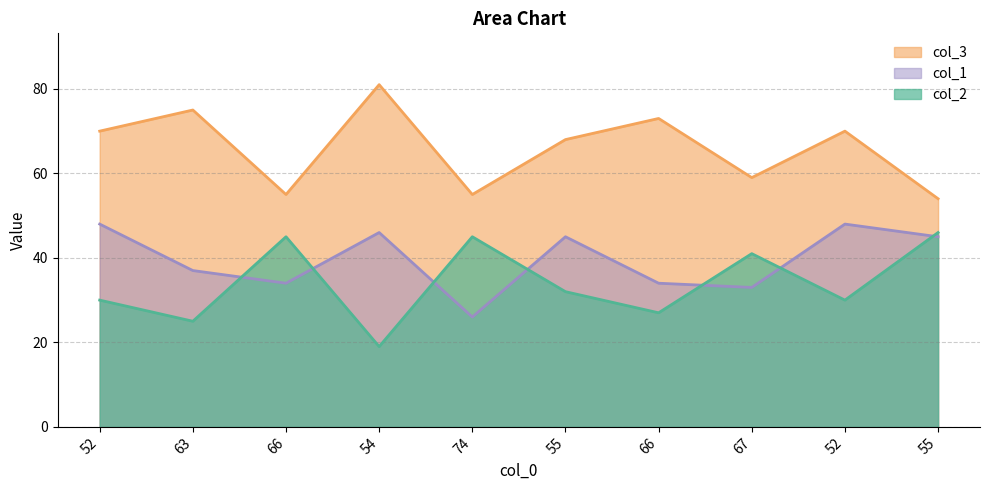

How many lines are shown in the chart?

3